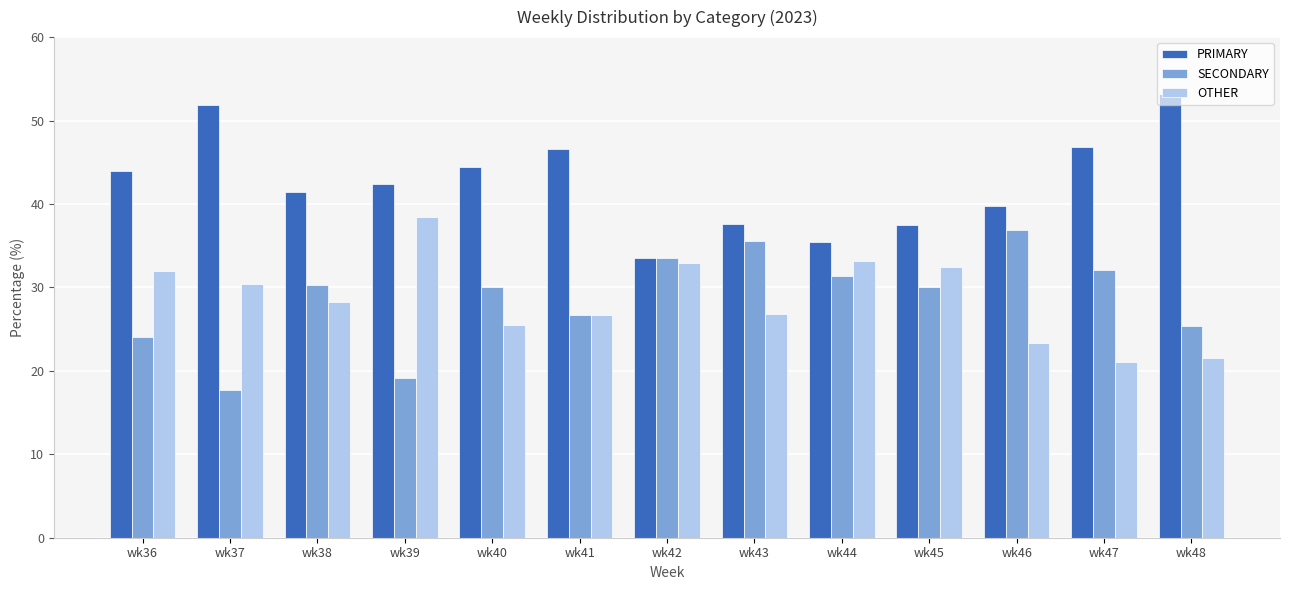

The value of PRIMARY at wk39 is 42.4. True or false?

True